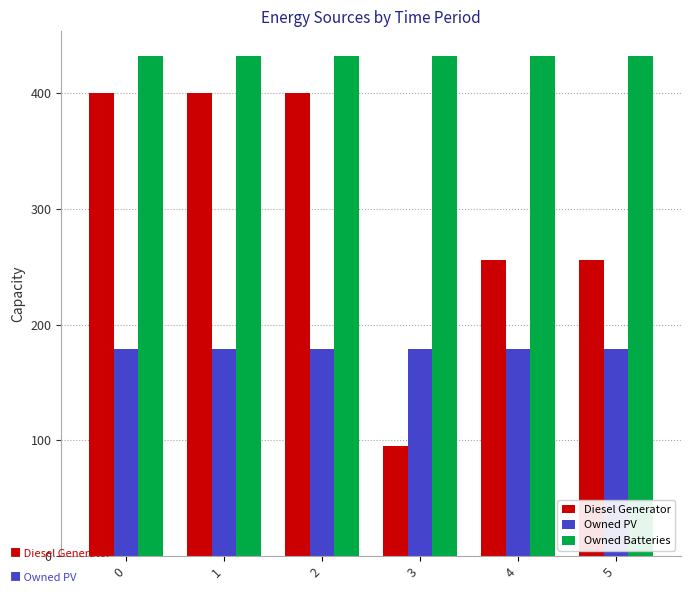

Is the value of Diesel Generator at 3 greater than the value of Owned Batteries at 5?

No